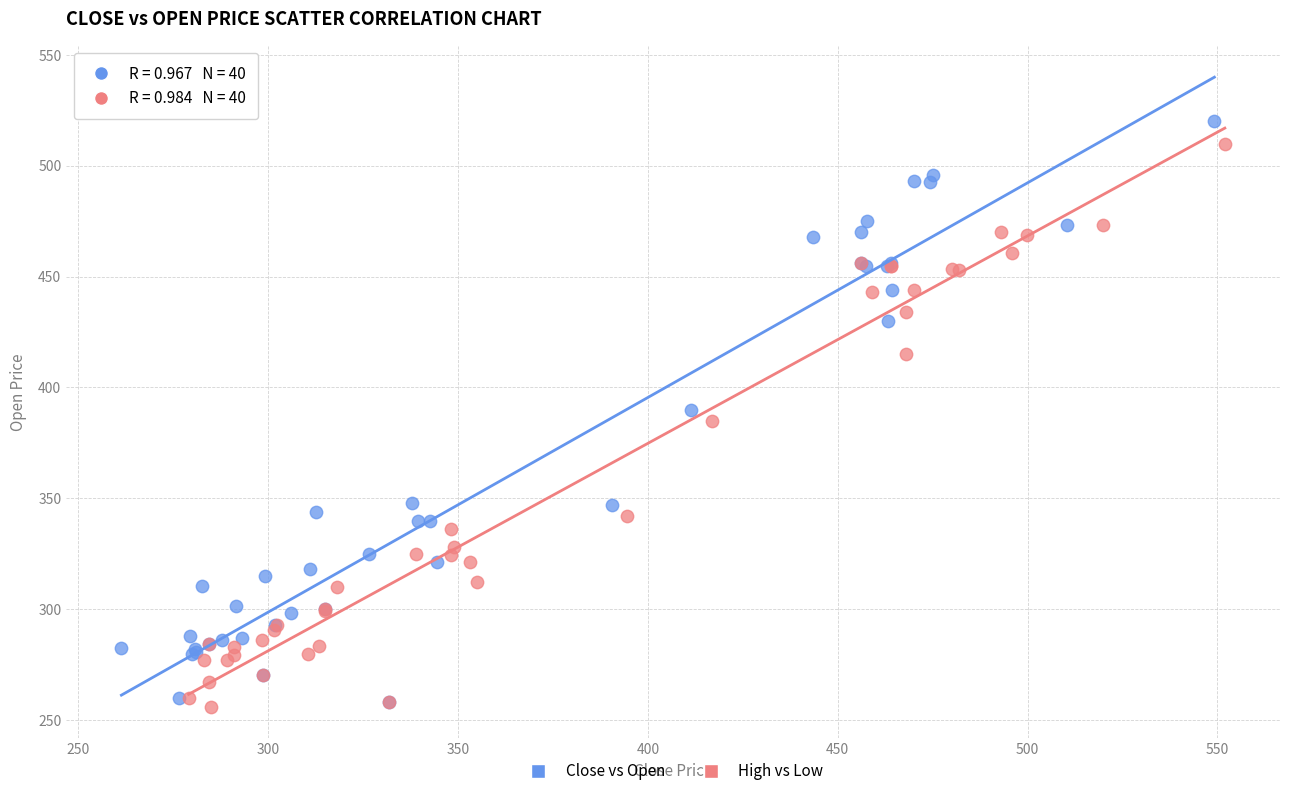

Which series has the largest Y range (max minus min)?

Close vs Open